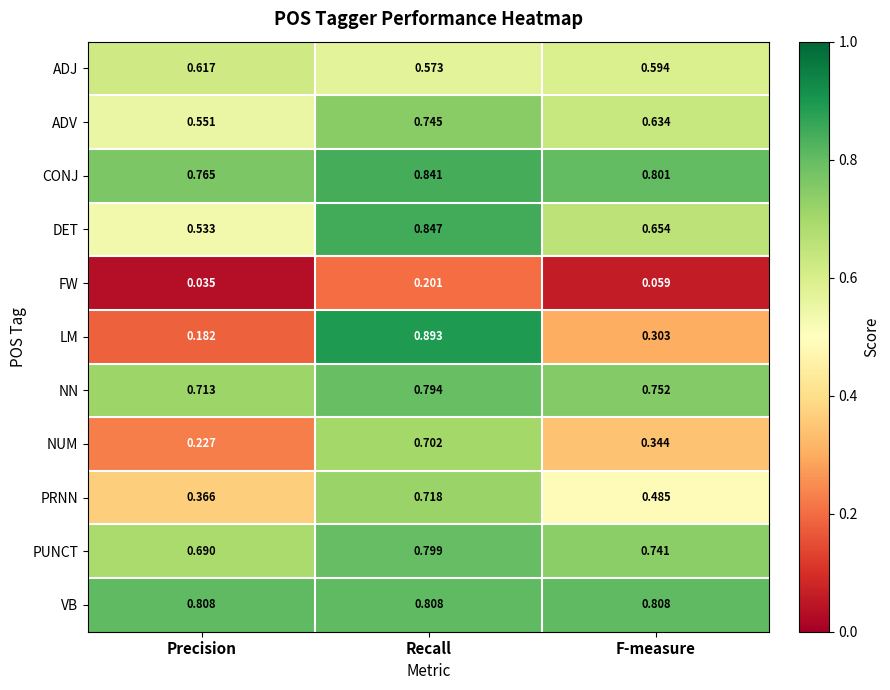

At which label is PUNCT closest to 0?

Precision